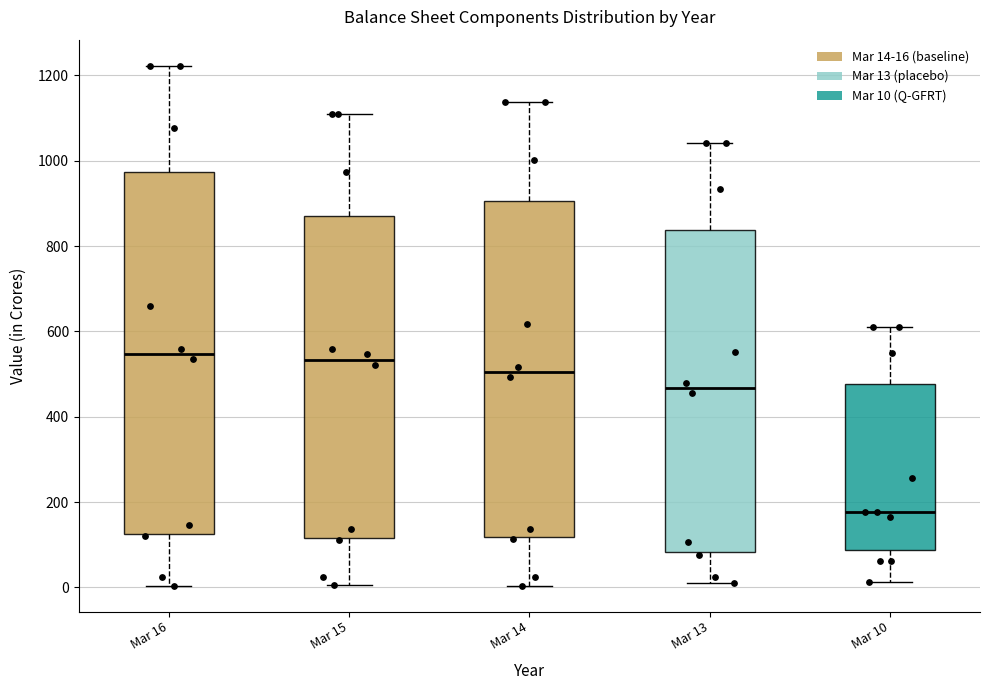

Reading left to right, transcribe this box plot: for each box, give where its median line is, the range the box spans, and where its two whiskers end, as read against the y-axis. The values are not printed on the chart, so give them approximately, as read against the axis.

Mar 16: median 540, box 120 to 980, whiskers 0 to 1220
Mar 15: median 540, box 120 to 880, whiskers 0 to 1120
Mar 14: median 500, box 120 to 900, whiskers 0 to 1140
Mar 13: median 460, box 80 to 840, whiskers 0 to 1040
Mar 10: median 180, box 80 to 480, whiskers 20 to 620